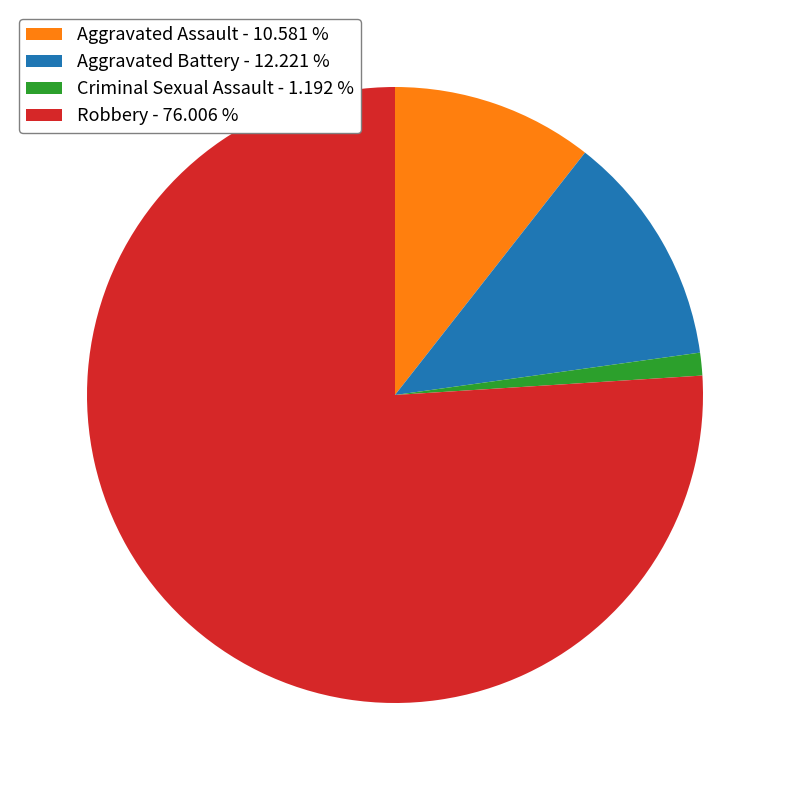

The Criminal Sexual Assault slice represents 11% of the pie. True or false?

False